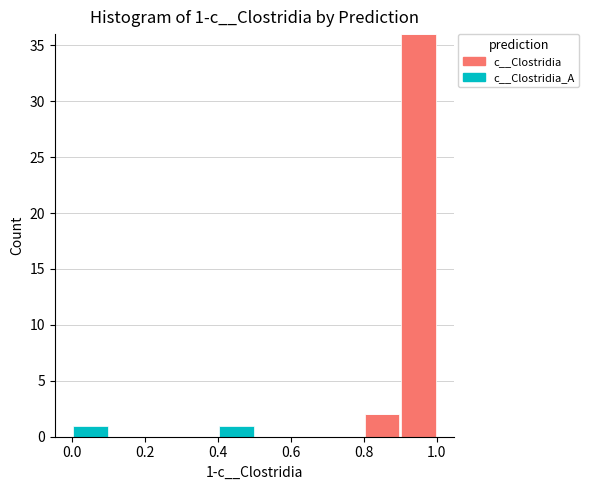

Which range on the x-axis has the tallest stacked bar (by total height)?

0.9 to 1.0